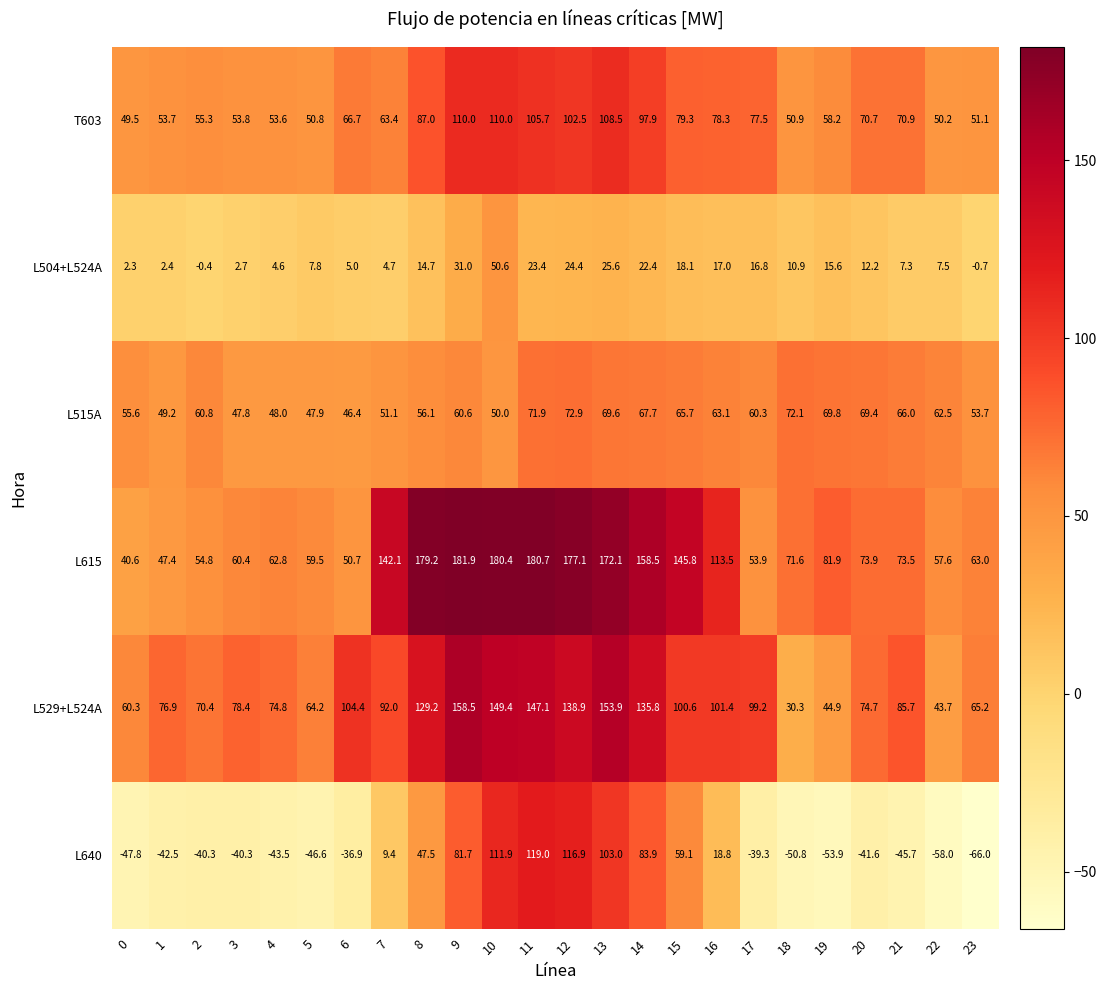

Where is T603 nearest to the value 79?

15